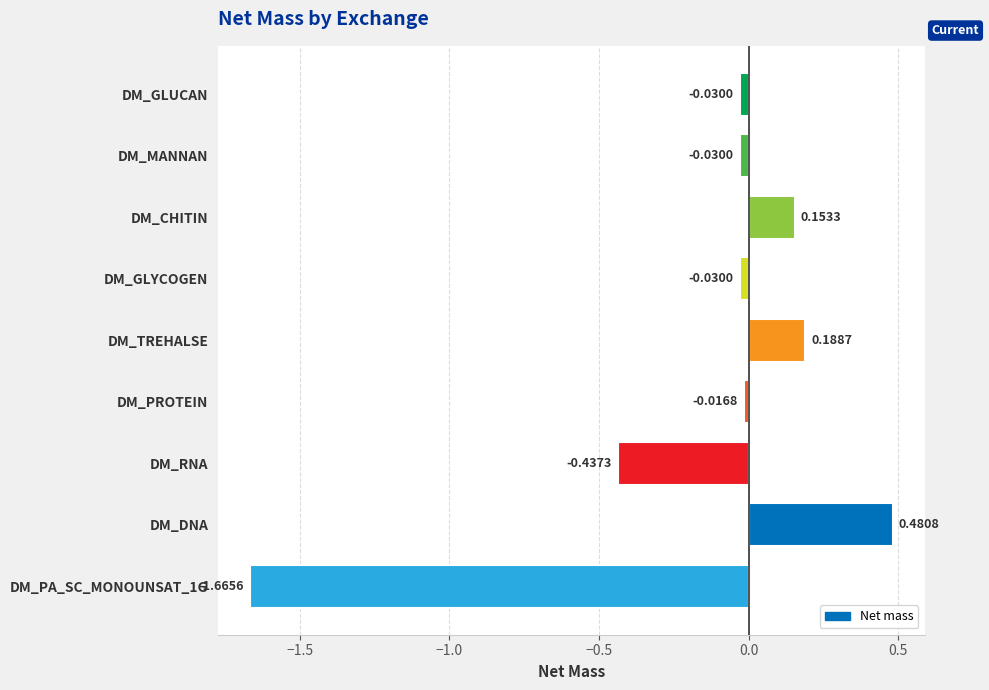

What is the average value?

-0.2